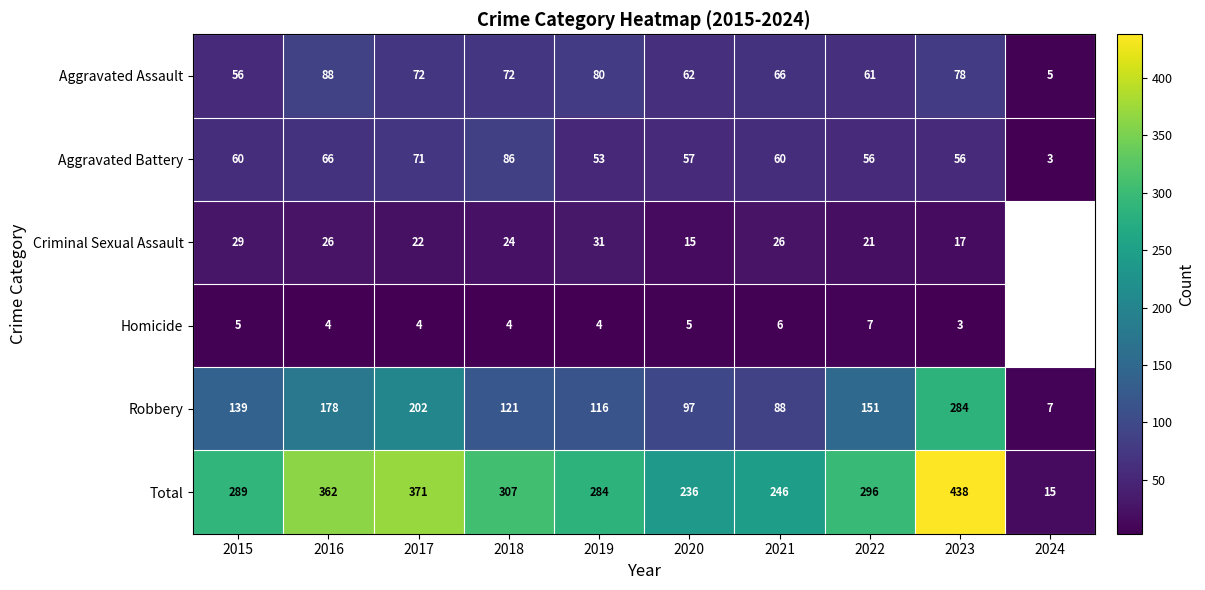

Is the value of Aggravated Battery at 2020 greater than the value of Total at 2018?

No